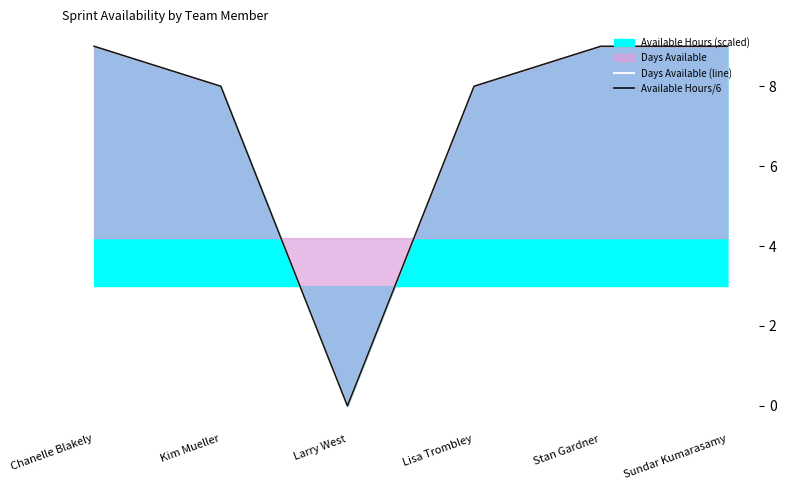

At how many categories does at least one series exceed 3?

5